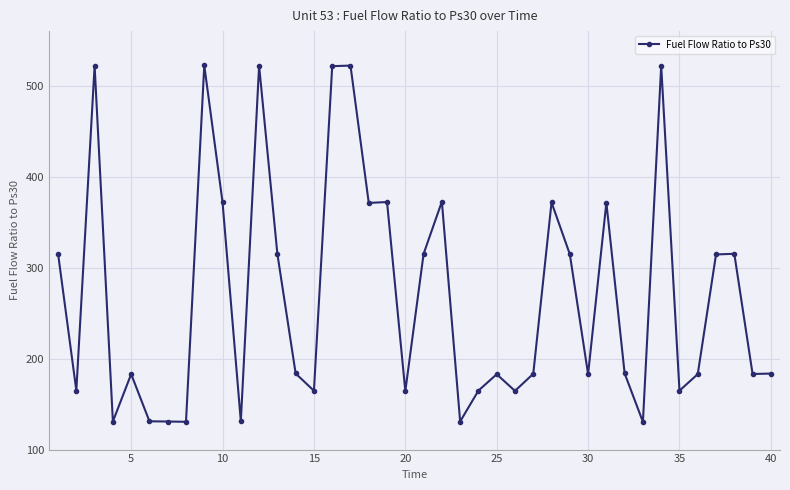

What is the value of the 35th point from the left?

164.8